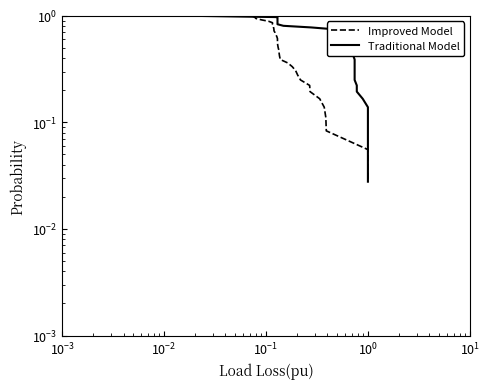

What is the value of the Traditional Model point at the 4th from the left?

0.9